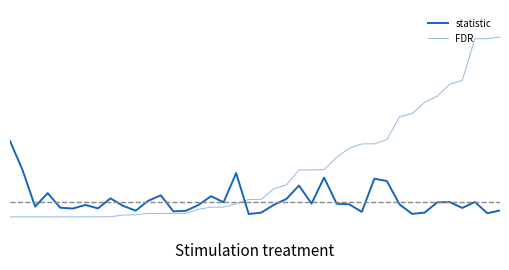

Does the chart display data point markers on the line(s)?

No